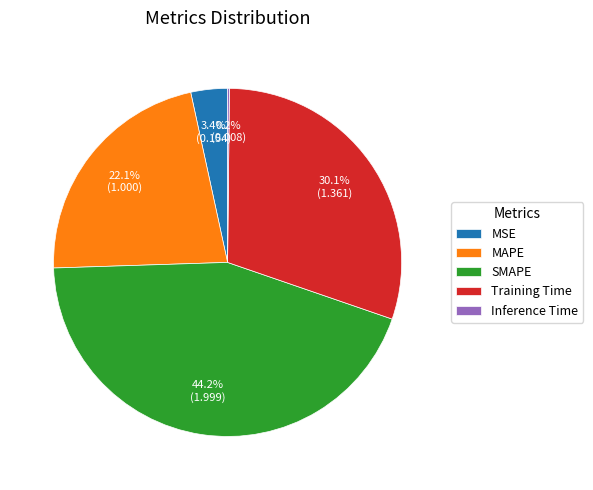

Which category has the biggest portion of the pie?

SMAPE